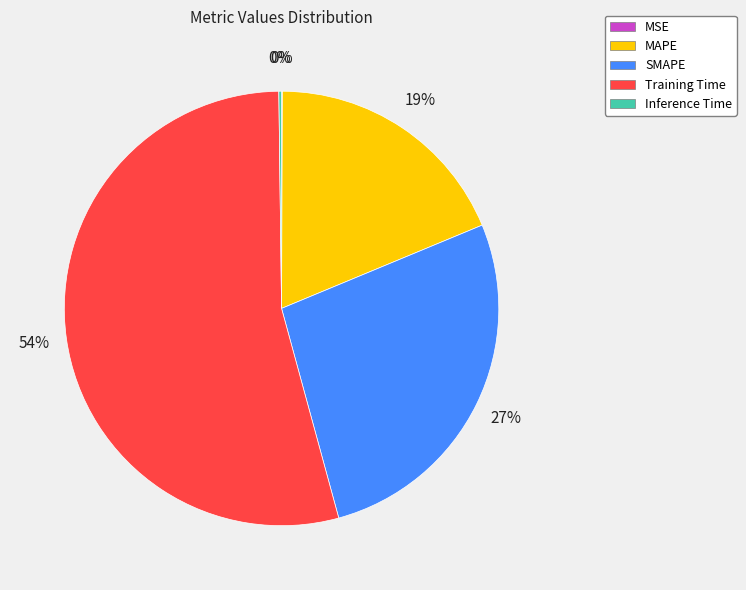

To the nearest percent, what is the average slice percentage?

20%